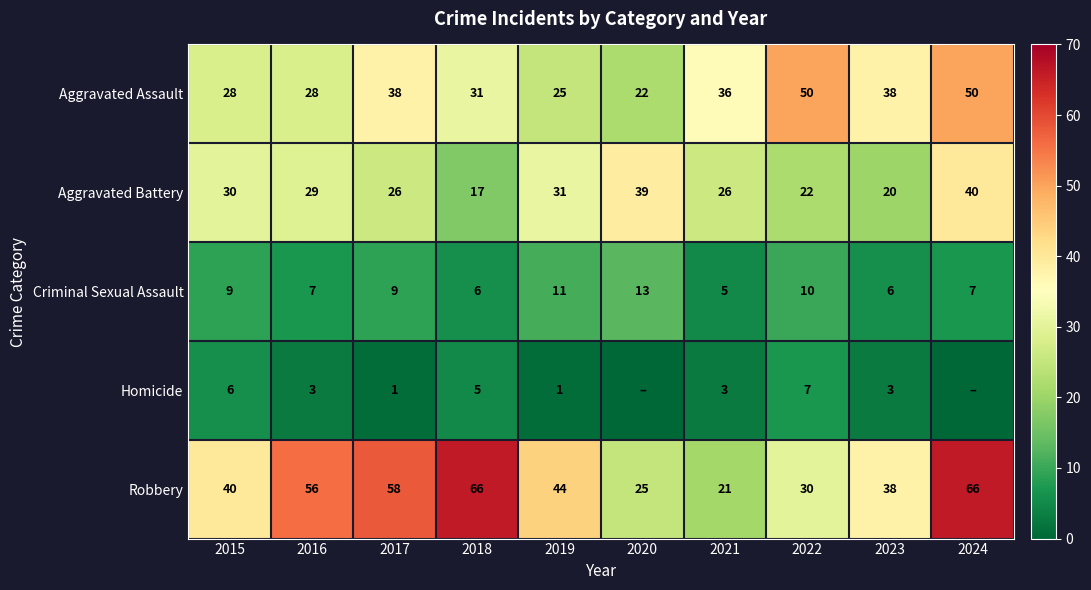

Read the Aggravated Battery value at 2015.

30